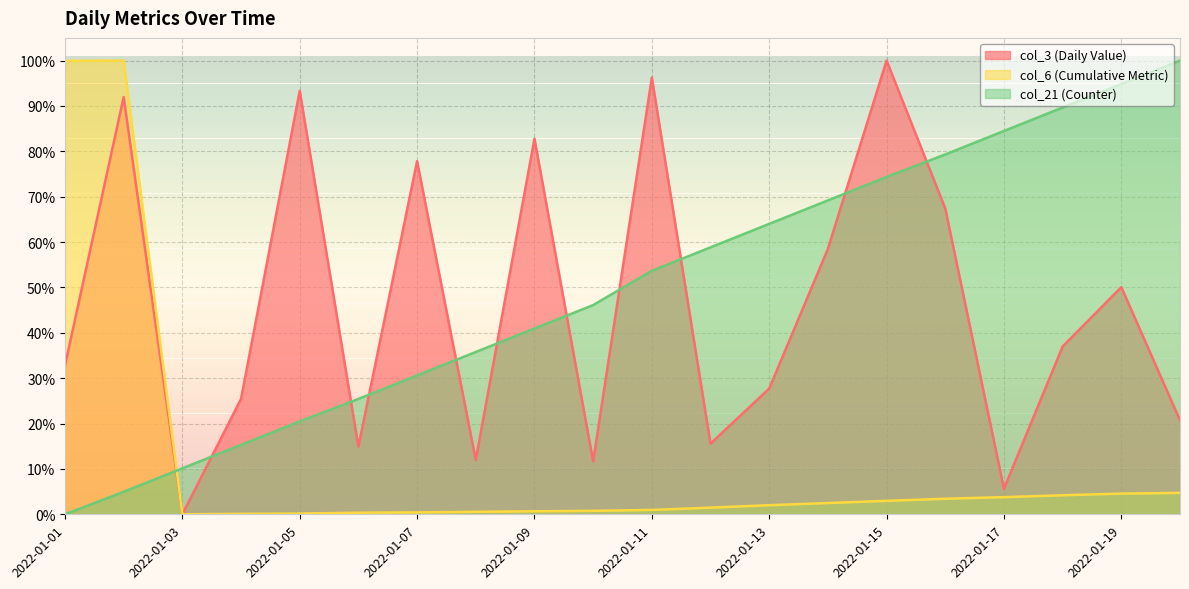

Reading left to right, what are all the values shown in this chart?

col_3: 2022-01-01=0.3	2022-01-02=0.9	2022-01-03=0.0	2022-01-04=0.3	2022-01-05=0.9	2022-01-06=0.1	2022-01-07=0.8	2022-01-08=0.1	2022-01-09=0.8	2022-01-10=0.1	2022-01-11=1.0	2022-01-12=0.2	2022-01-13=0.3	2022-01-14=0.6	2022-01-15=1.0	2022-01-16=0.7	2022-01-17=0.1	2022-01-18=0.4	2022-01-19=0.5	2022-01-20=0.2
col_6: 2022-01-01=1.0	2022-01-02=1.0	2022-01-03=0.0	2022-01-04=0.0	2022-01-05=0.0	2022-01-06=0.0	2022-01-07=0.0	2022-01-08=0.0	2022-01-09=0.0	2022-01-10=0.0	2022-01-11=0.0	2022-01-12=0.0	2022-01-13=0.0	2022-01-14=0.0	2022-01-15=0.0	2022-01-16=0.0	2022-01-17=0.0	2022-01-18=0.0	2022-01-19=0.0	2022-01-20=0.0
col_21: 2022-01-01=0.0	2022-01-02=0.0	2022-01-03=0.1	2022-01-04=0.2	2022-01-05=0.2	2022-01-06=0.3	2022-01-07=0.3	2022-01-08=0.4	2022-01-09=0.4	2022-01-10=0.5	2022-01-11=0.5	2022-01-12=0.6	2022-01-13=0.6	2022-01-14=0.7	2022-01-15=0.7	2022-01-16=0.8	2022-01-17=0.8	2022-01-18=0.9	2022-01-19=0.9	2022-01-20=1.0